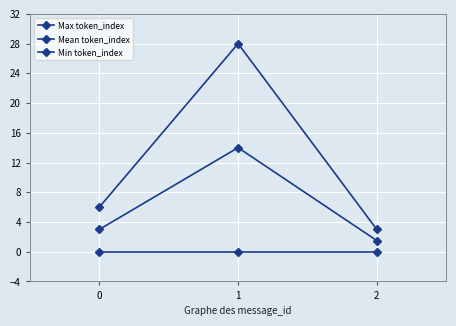

Does the chart have visible grid lines?

Yes